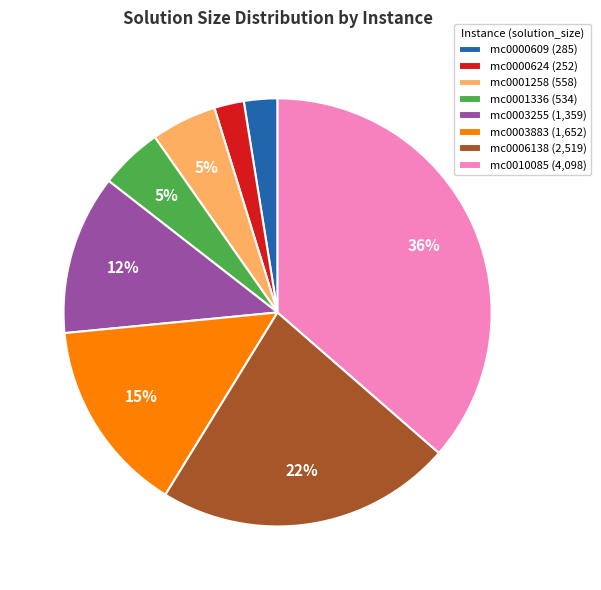

What percentage is the mc0010085 slice, to the nearest percent?

36%